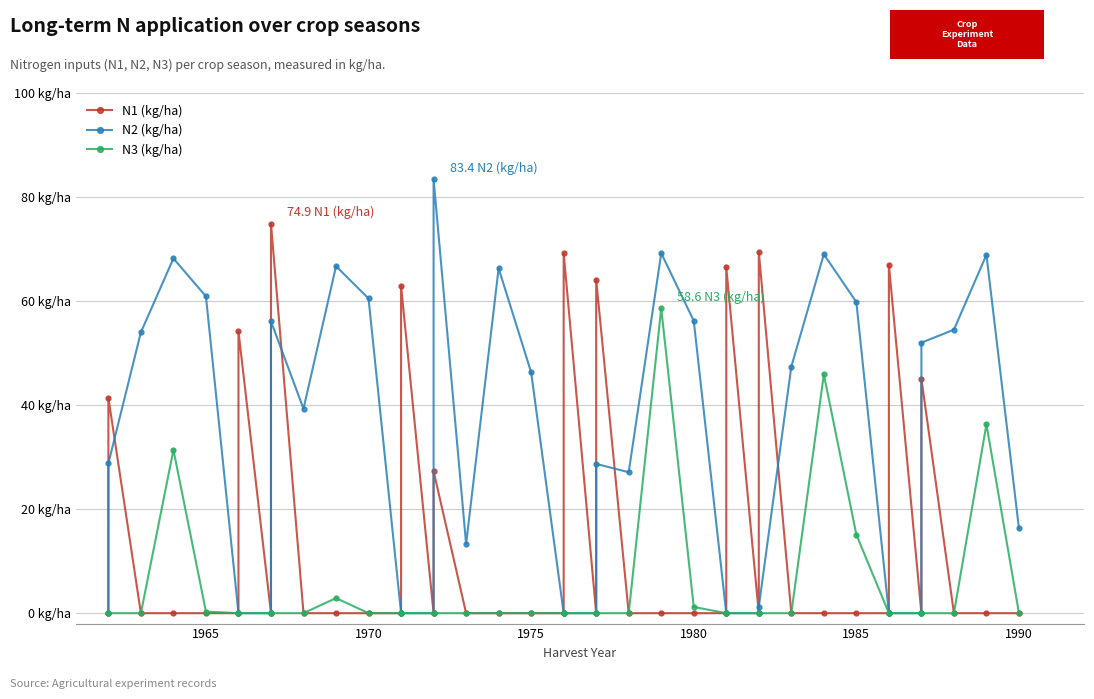

What is the sum of all N1 (kg/ha) values?

642.1